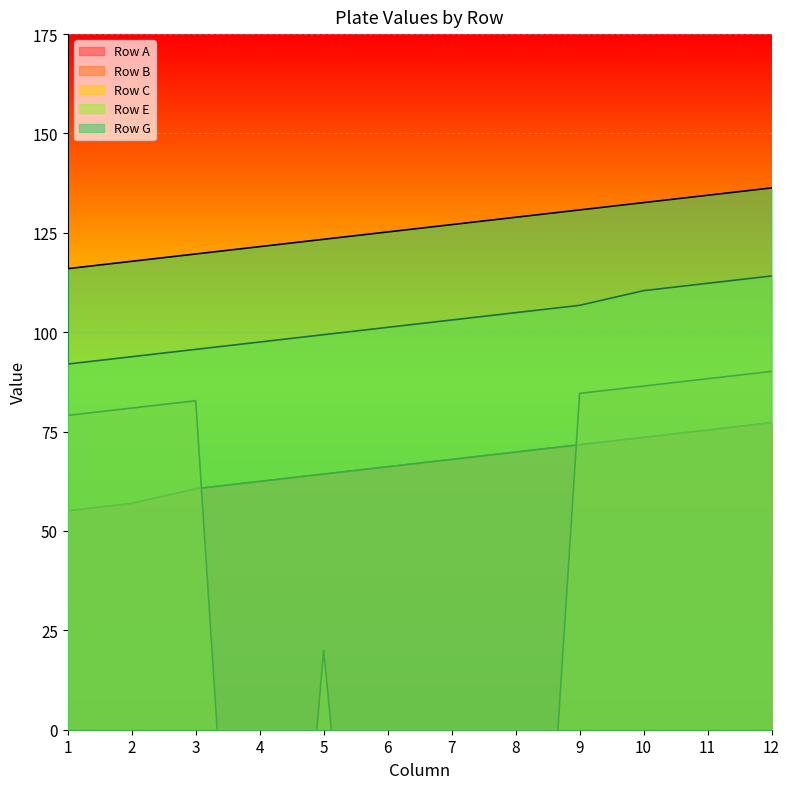

What are all the series names shown in the legend?

Row A, Row B, Row C, Row E, Row G